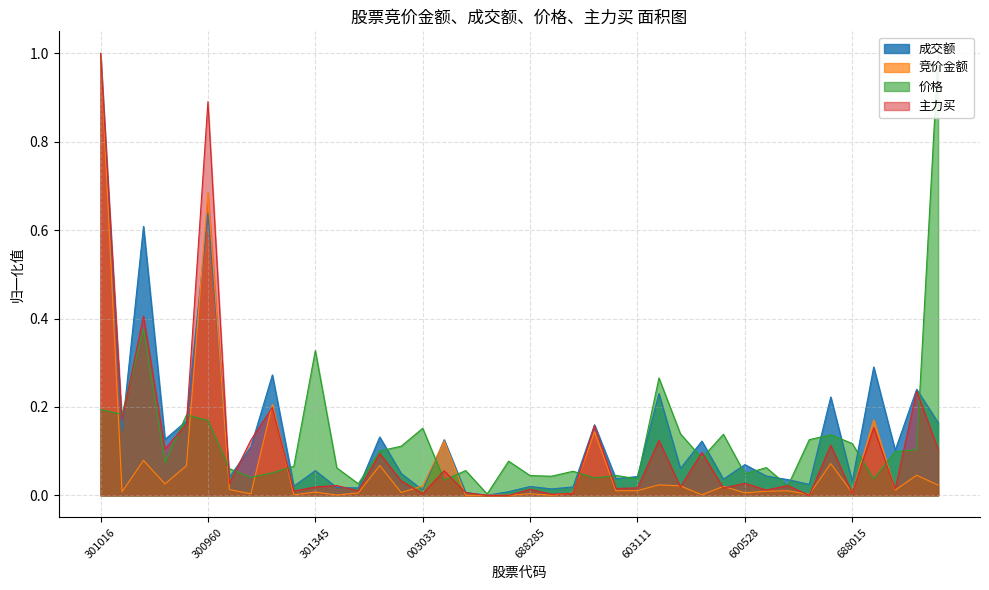

List the series in order of their peak value, highest first.

竞价金额, 价格, 成交额, 主力买